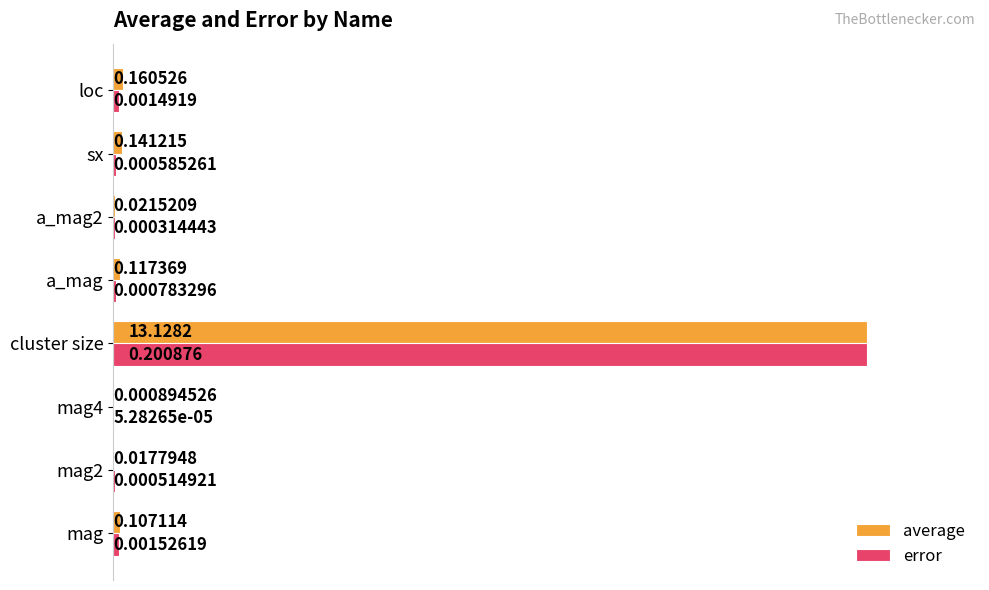

Which series changed the most between mag2 and cluster size?

average